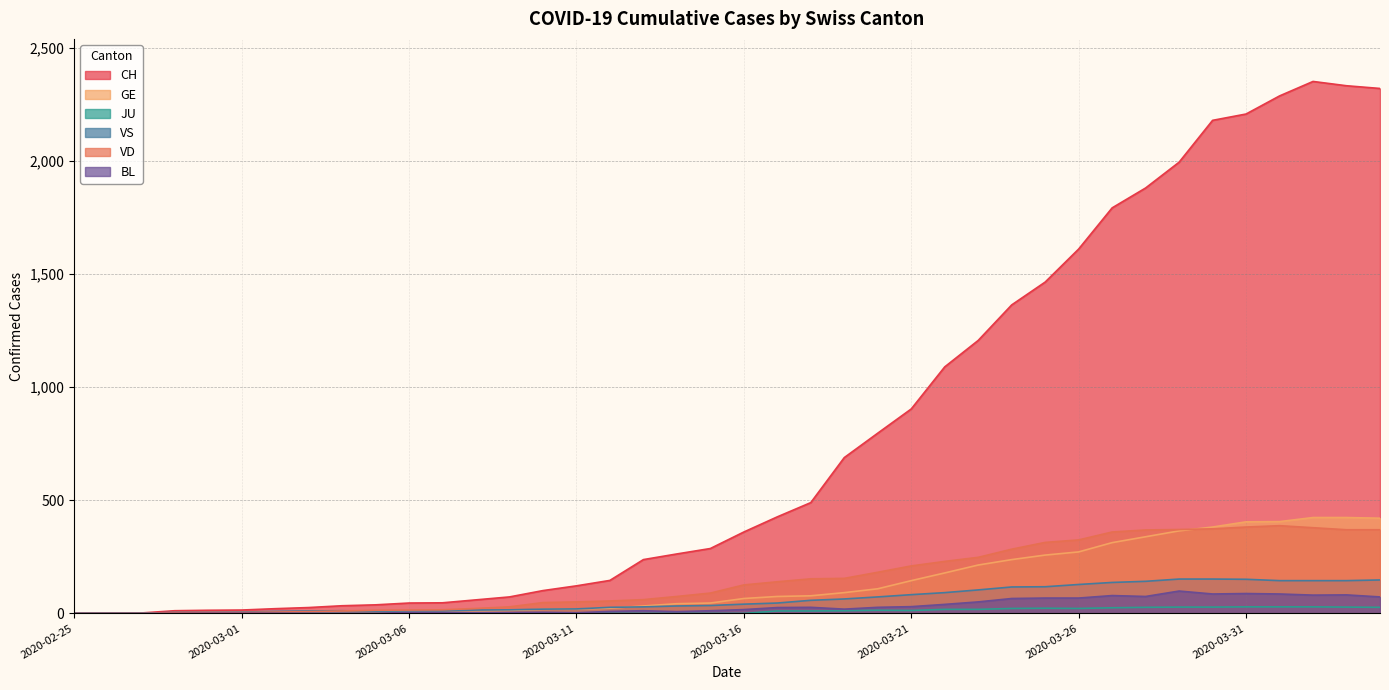

Rank the series by their maximum value, from lowest to highest.

JU, BL, VS, VD, GE, CH